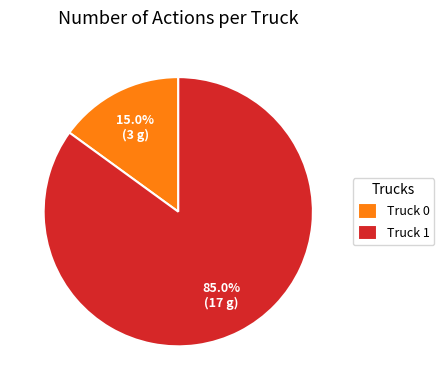

Does Truck 0 represent more than half of the total?

No